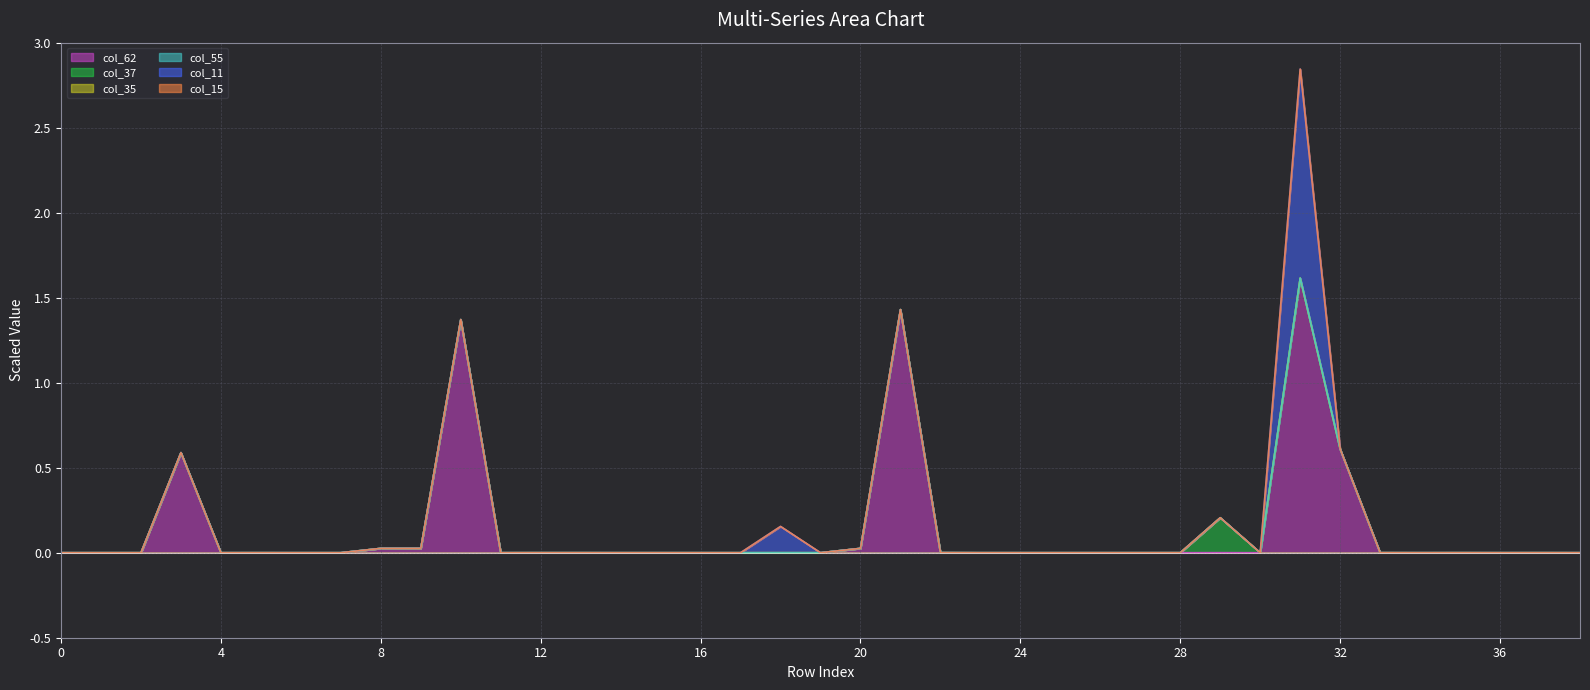

Which series has the widest spread of values?

col_62